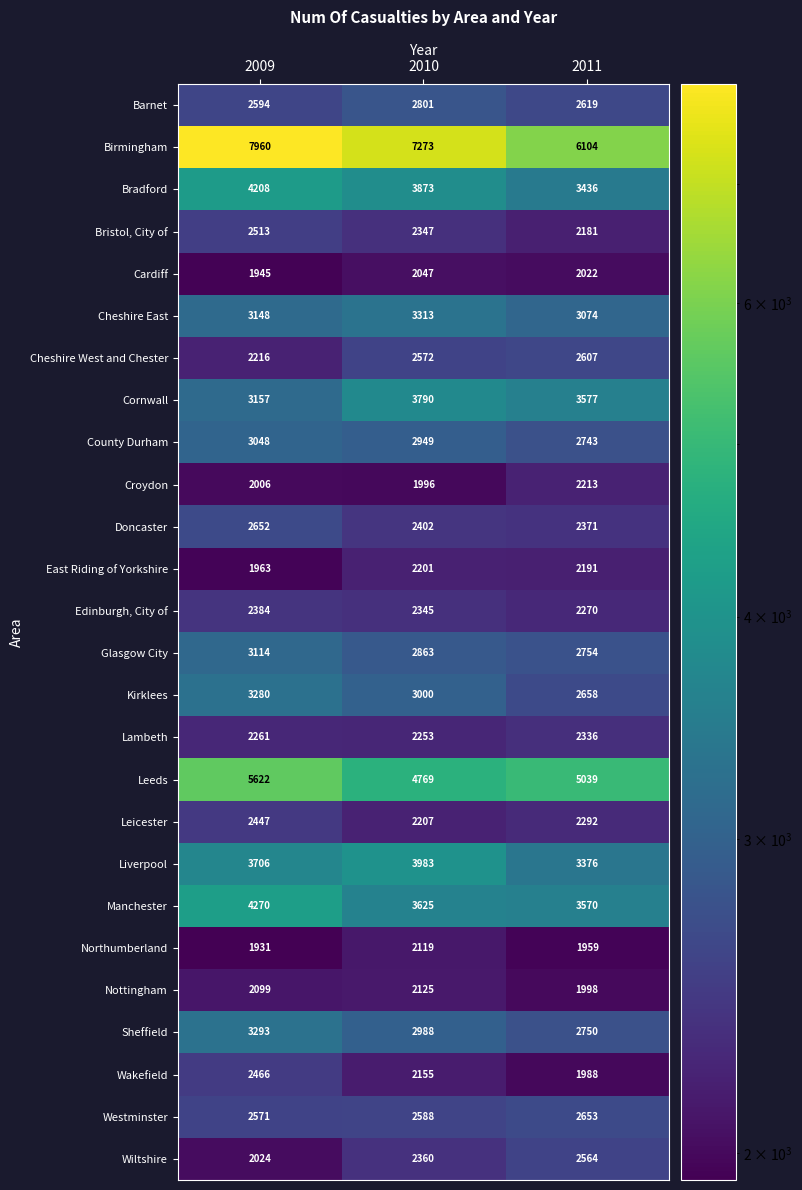

At which label does Cornwall first exceed 3577?

2010